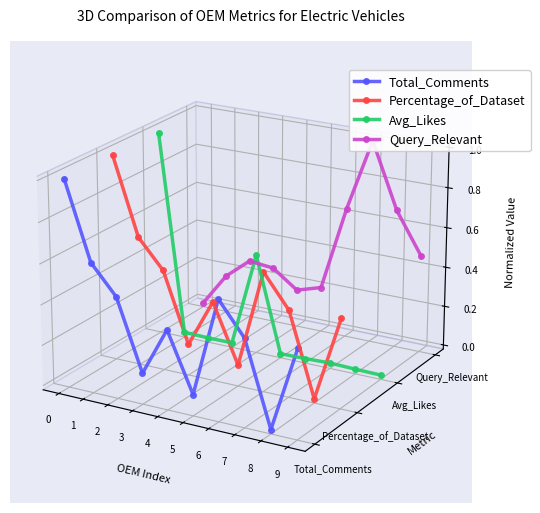

What are all the series names shown in the legend?

Total_Comments, Percentage_of_Dataset, Avg_Likes, Query_Relevant